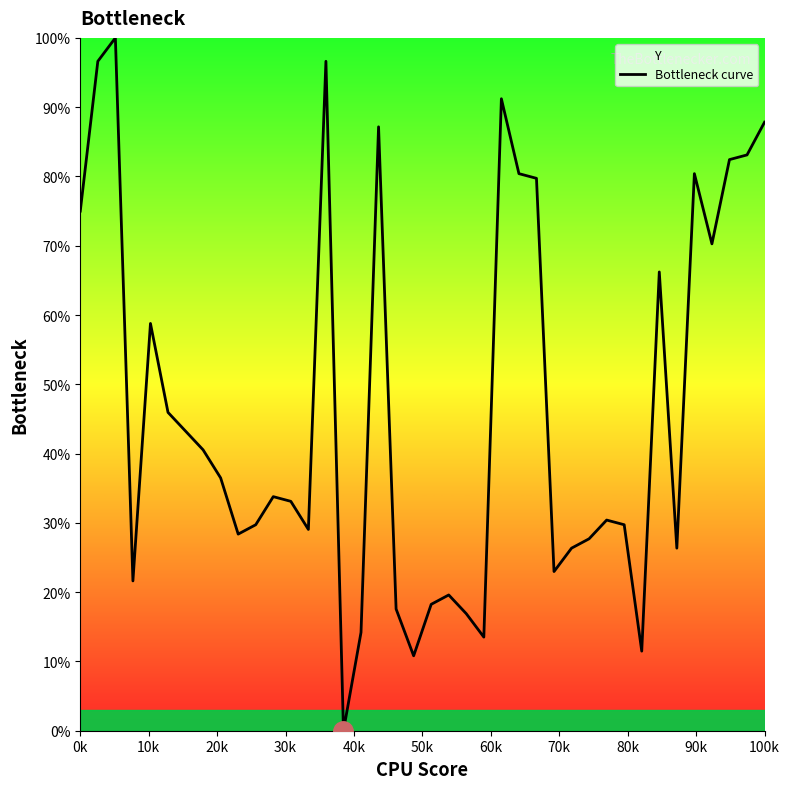

What is the greatest value displayed?

100.0